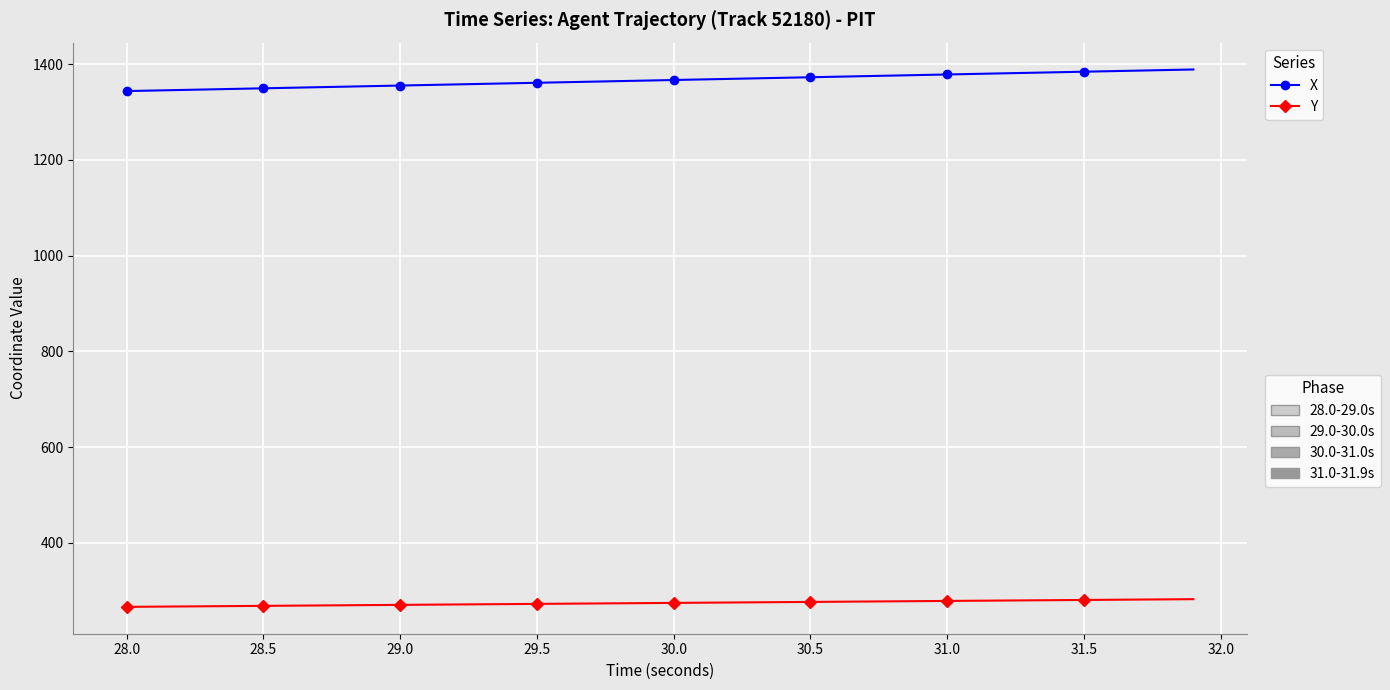

What is the maximum value shown in the chart?

1388.7